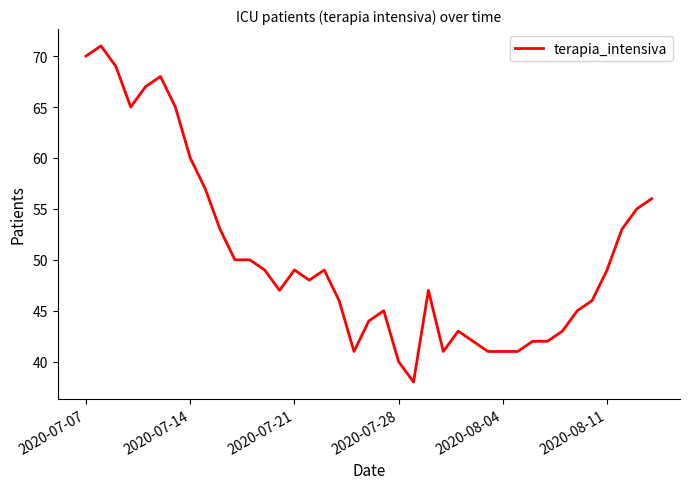

What is the difference between the maximum and minimum values?

33